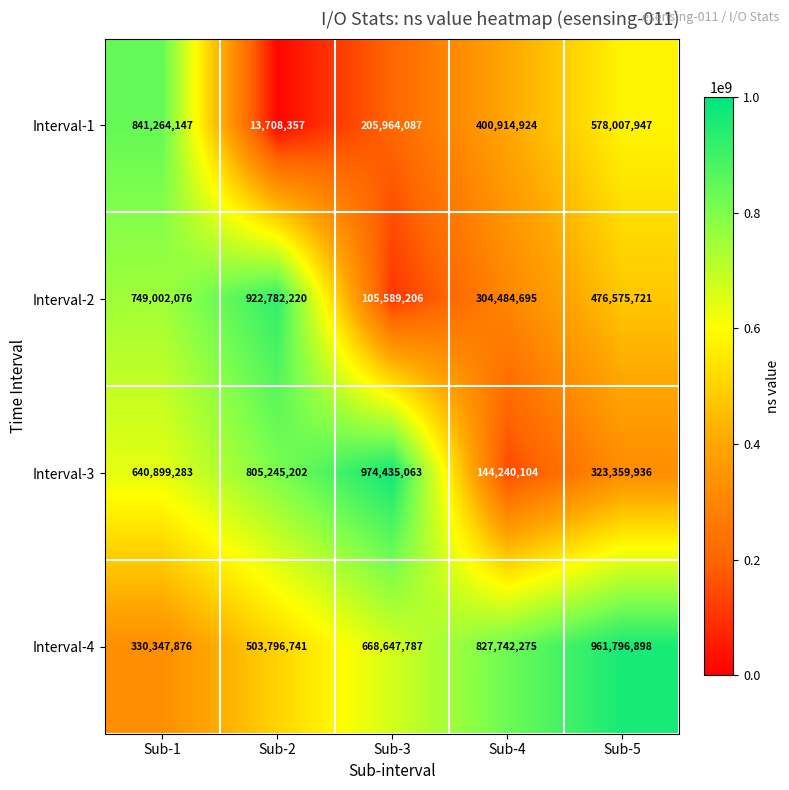

What is the maximum value shown in the chart?

974435063